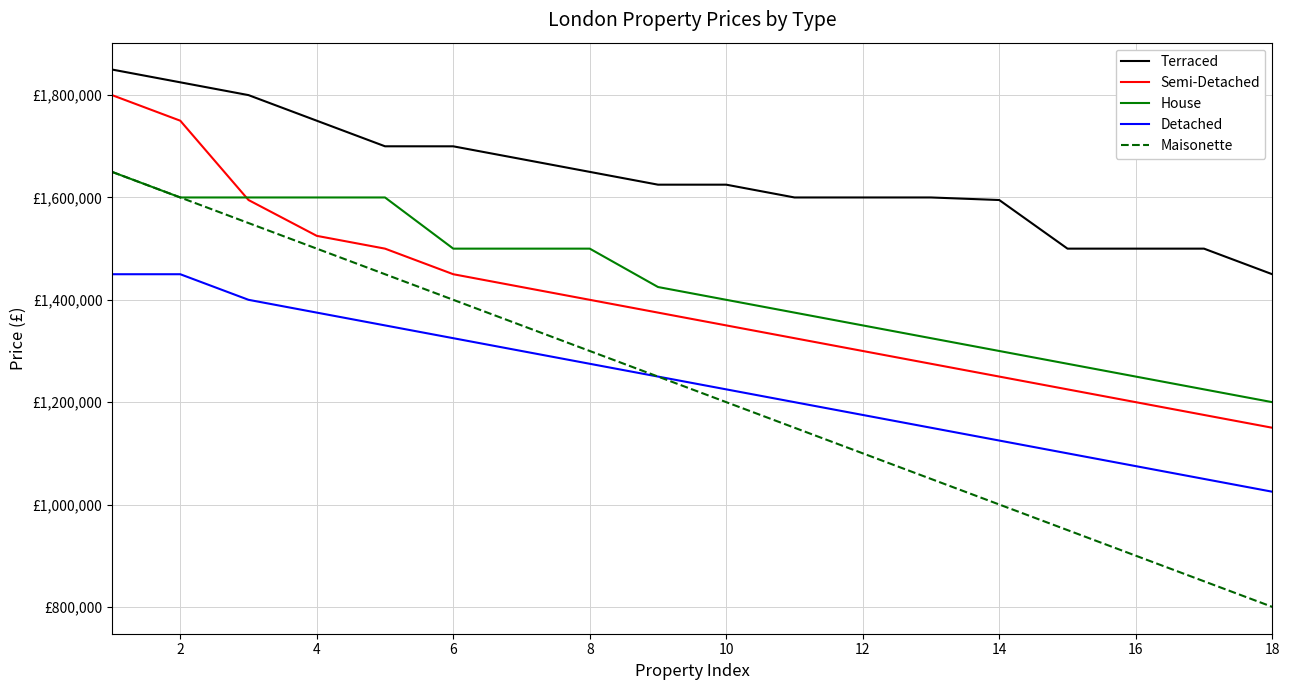

Does the chart have visible grid lines?

Yes